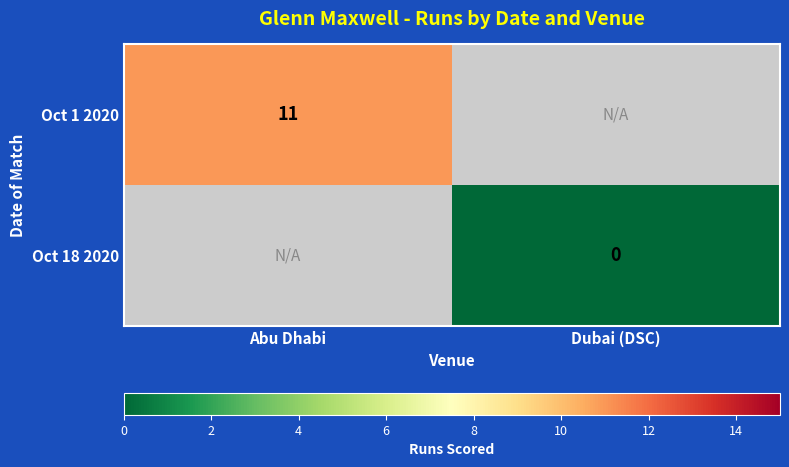

Which has a higher value, Abu Dhabi or Dubai (DSC)?

Abu Dhabi